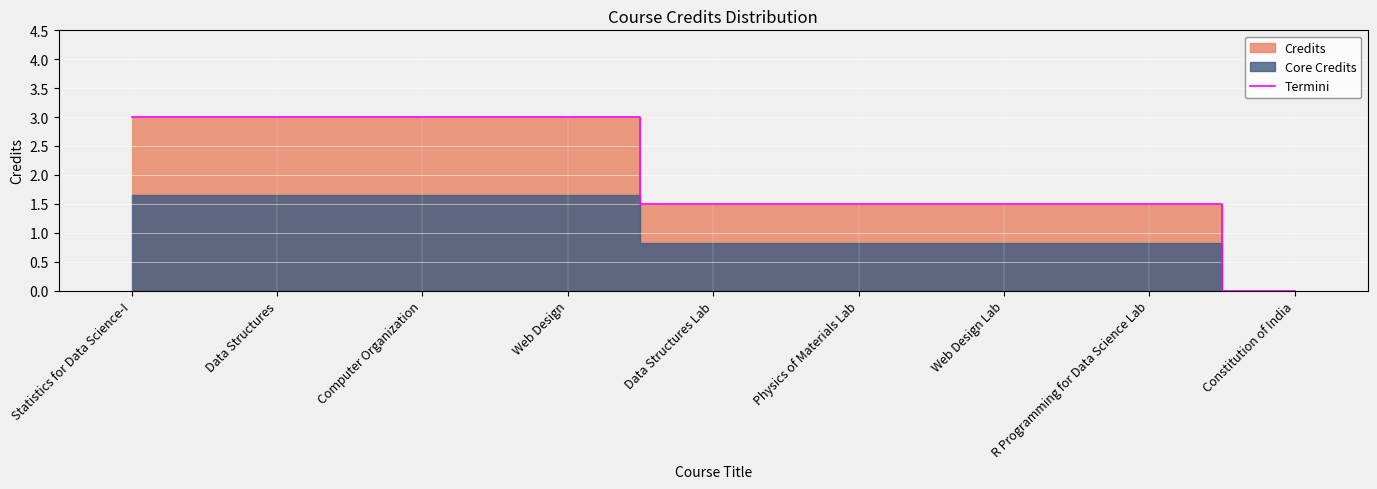

What is the sum of the values at R Programming for Data Science Lab and Data Structures?

4.5